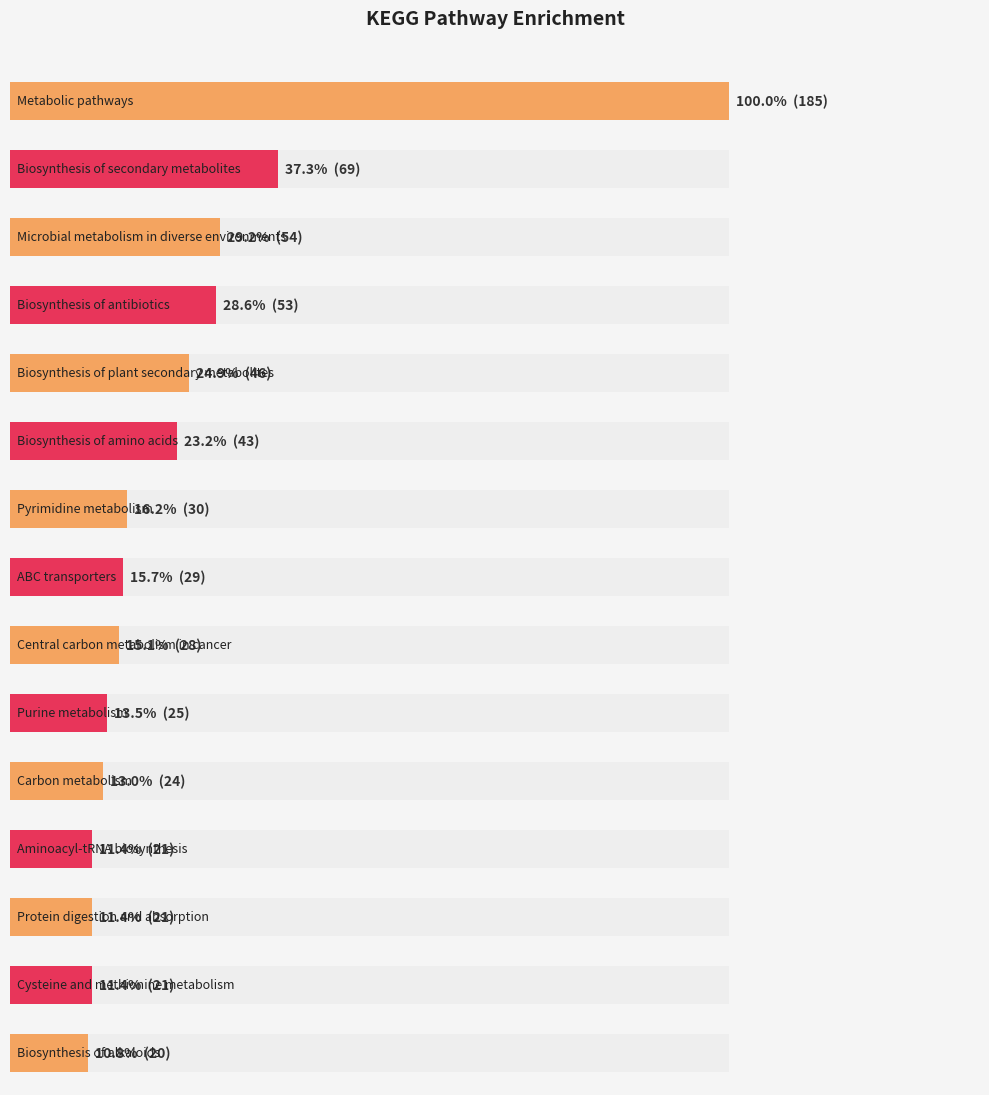

Reading right to left, what are all the values shown in this chart?

Biosynthesis of alkaloids=20	Cysteine and methionine metabolism=21	Protein digestion and absorption=21	Aminoacyl-tRNA biosynthesis=21	Carbon metabolism=24	Purine metabolism=25	Central carbon metabolism in cancer=28	ABC transporters=29	Pyrimidine metabolism=30	Biosynthesis of amino acids=43	Biosynthesis of plant secondary metabolites=46	Biosynthesis of antibiotics=53	Microbial metabolism in diverse environments=54	Biosynthesis of secondary metabolites=69	Metabolic pathways=185